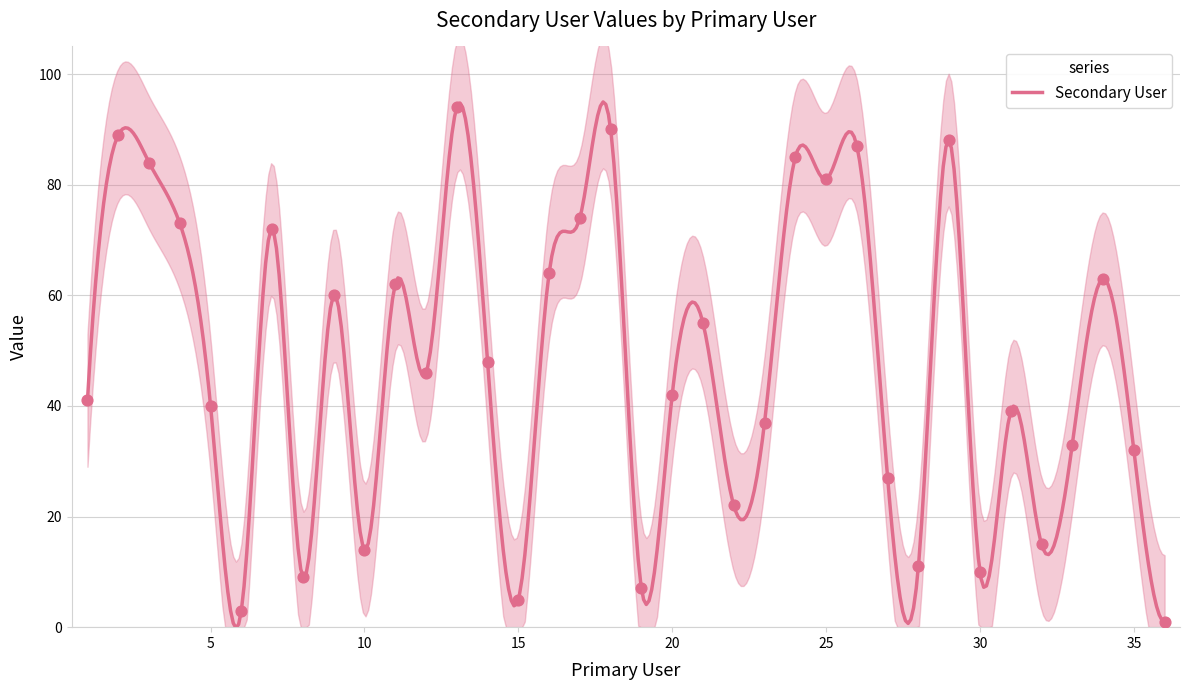

Between 11 and 29, which is larger?

29